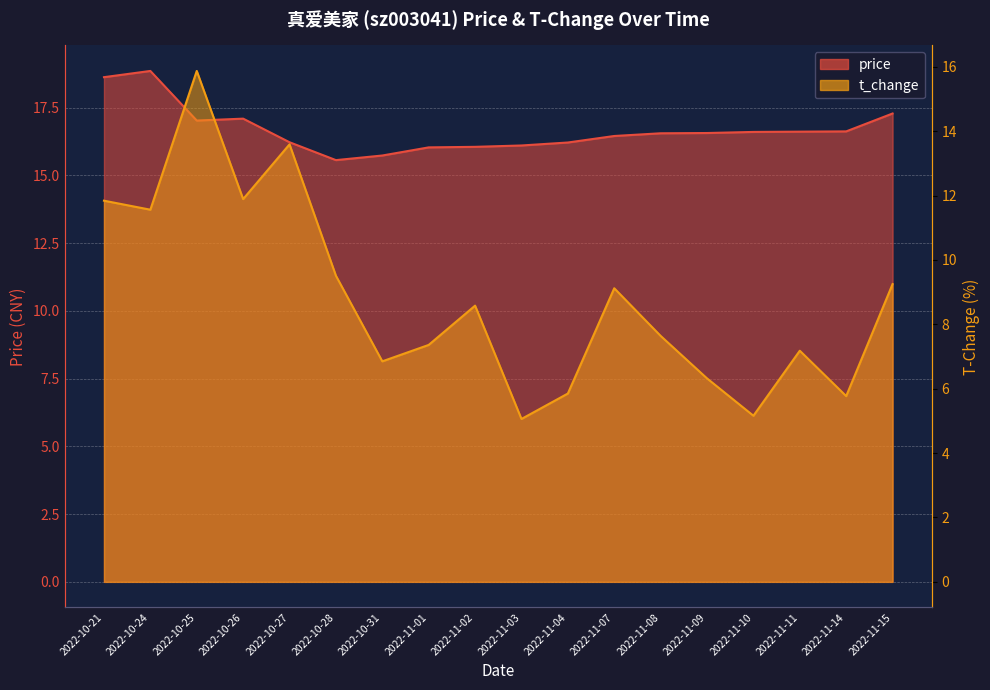

What is the difference between the maximum and minimum values in the price series?

3.3